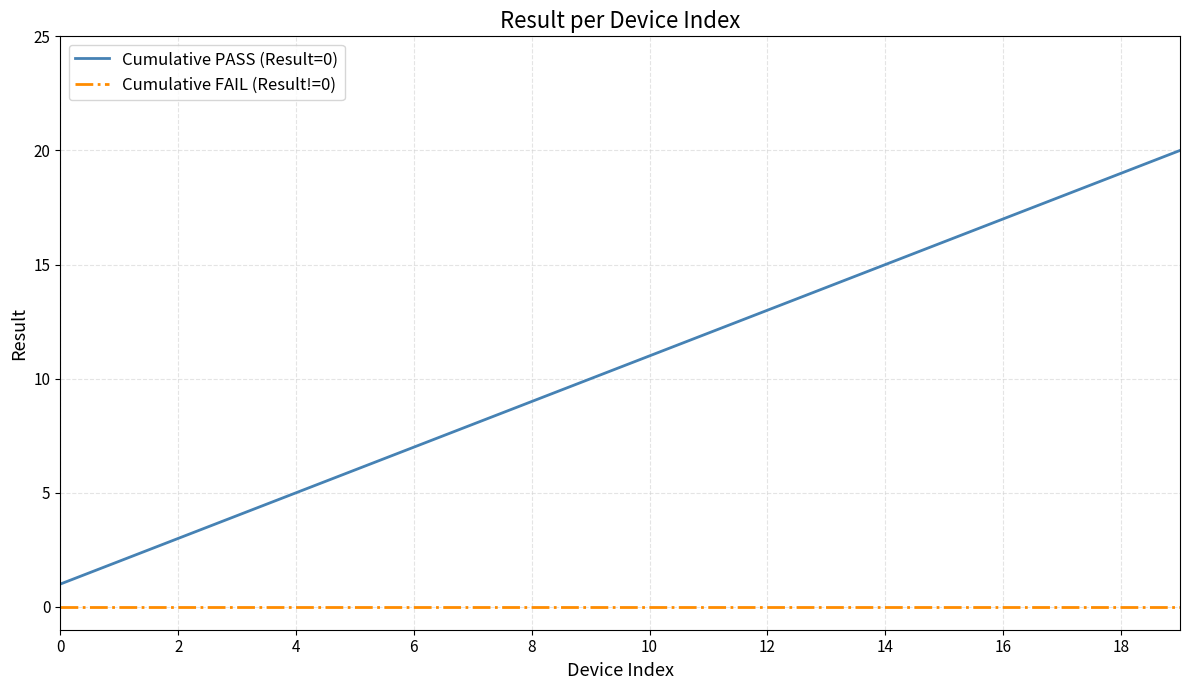

Which series has the largest range (max minus min)?

Cumulative PASS (Result=0)